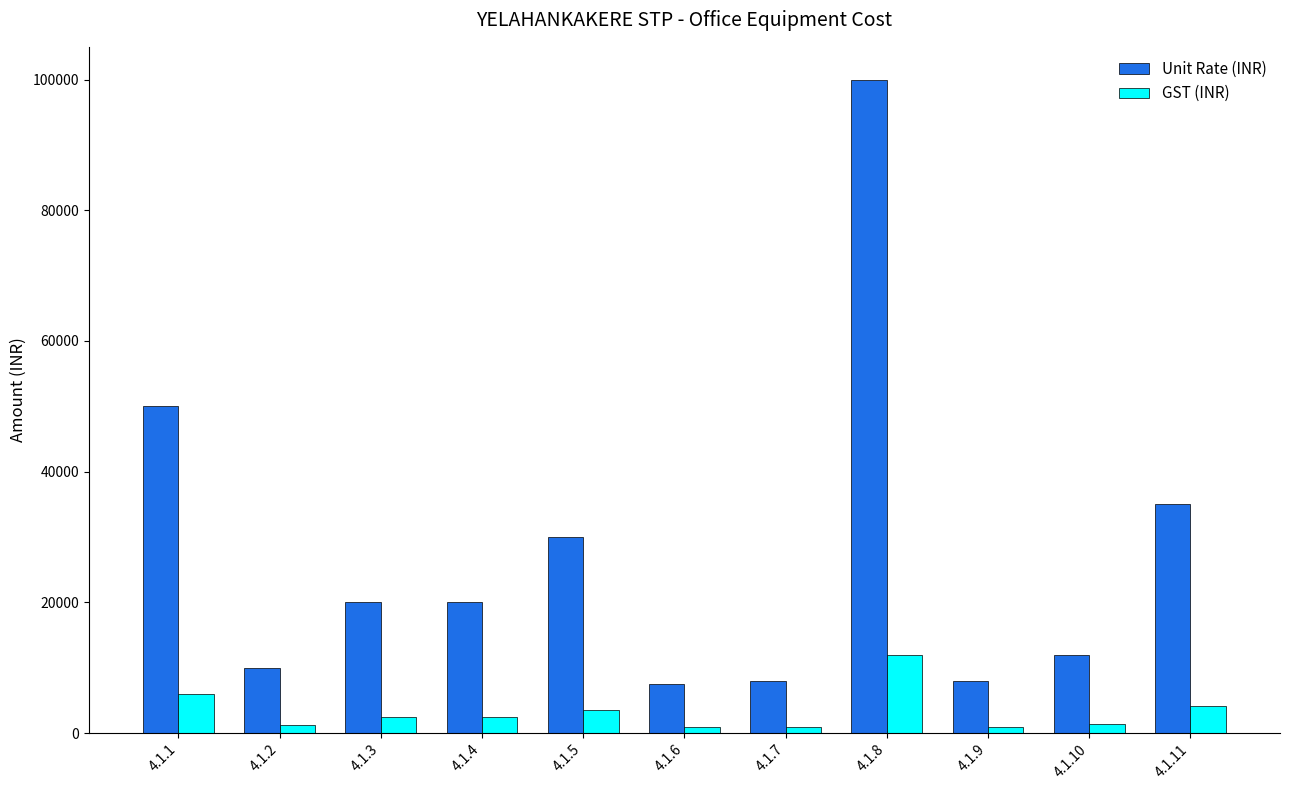

What is the highest value of the Unit Rate (INR) series?

100000